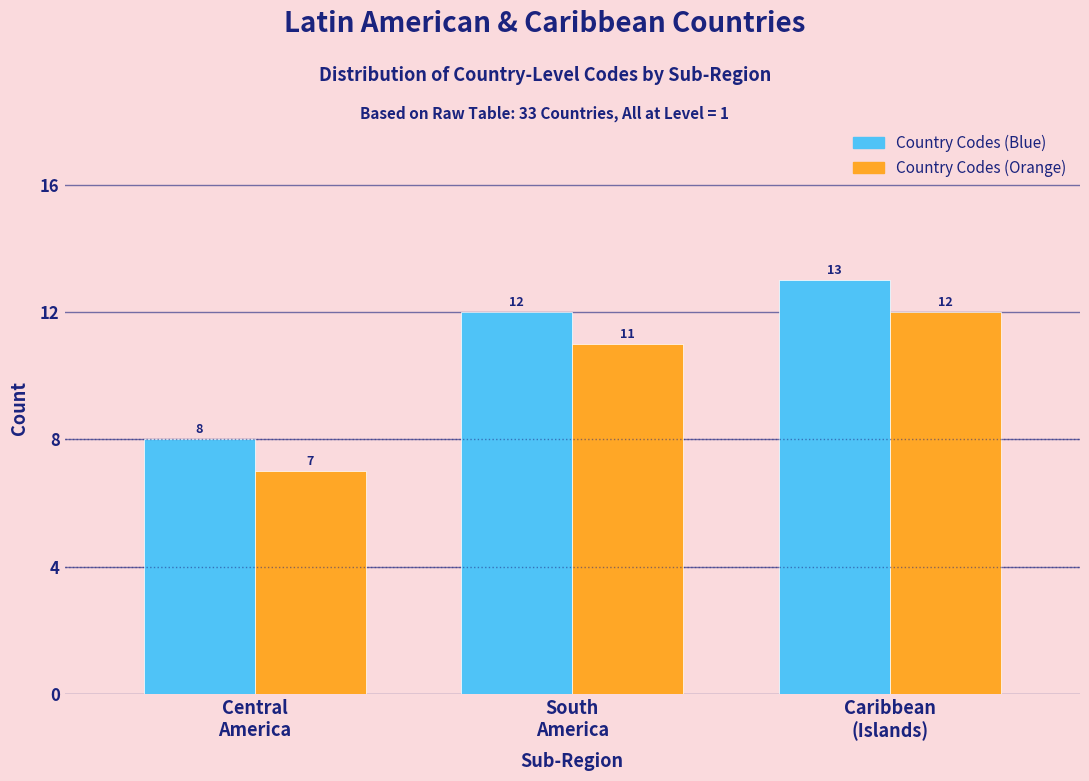

Reading left to right, extract all data points from this chart.

Country Codes (Blue): 8	12	13
Country Codes (Orange): 7	11	12